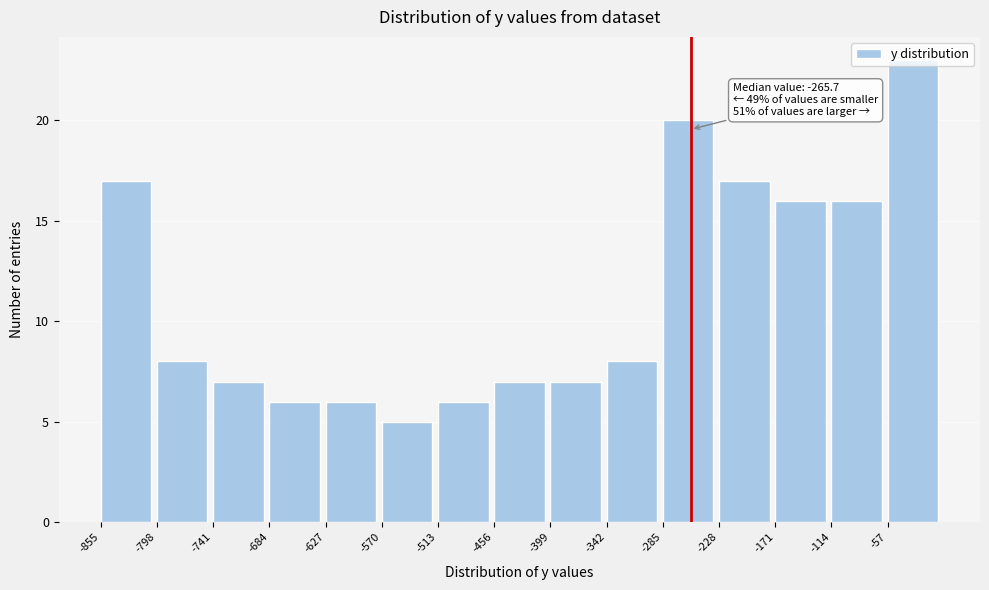

Which range on the x-axis has the tallest bar?

-57 to 0